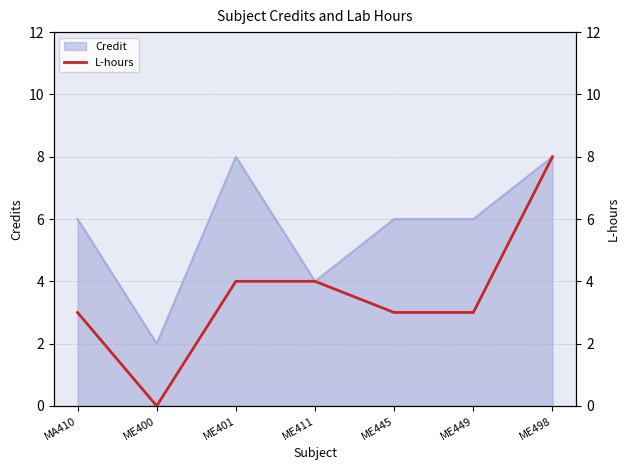

The value of Credit at ME401 is 8. True or false?

True